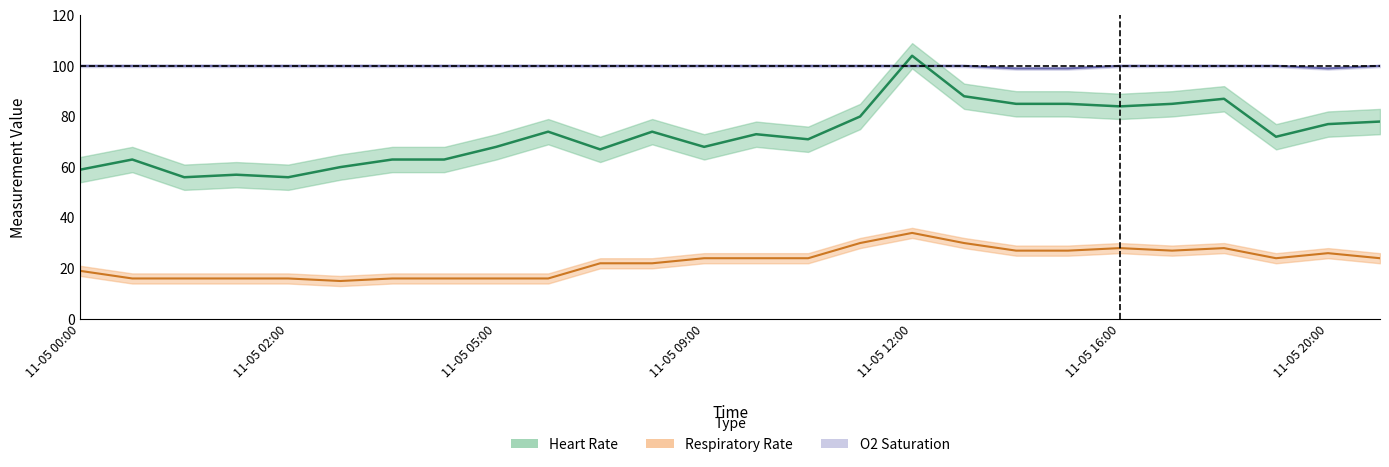

What is the sum of the Respiratory Rate values at 11-05 03:00 and 11-05 14:00?

43